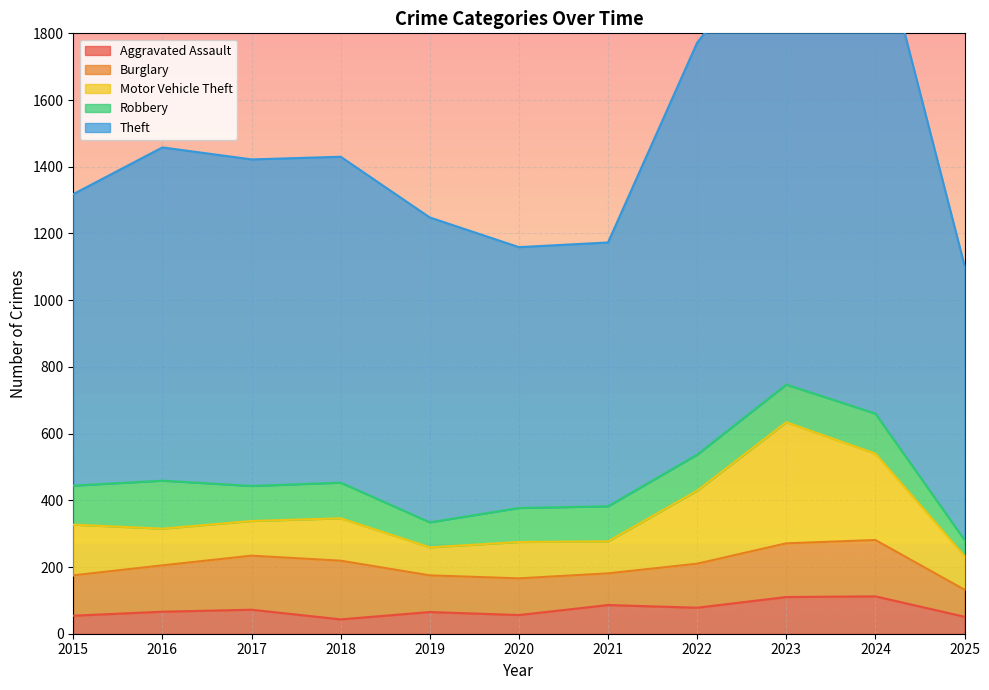

How many data points does each series have?

11